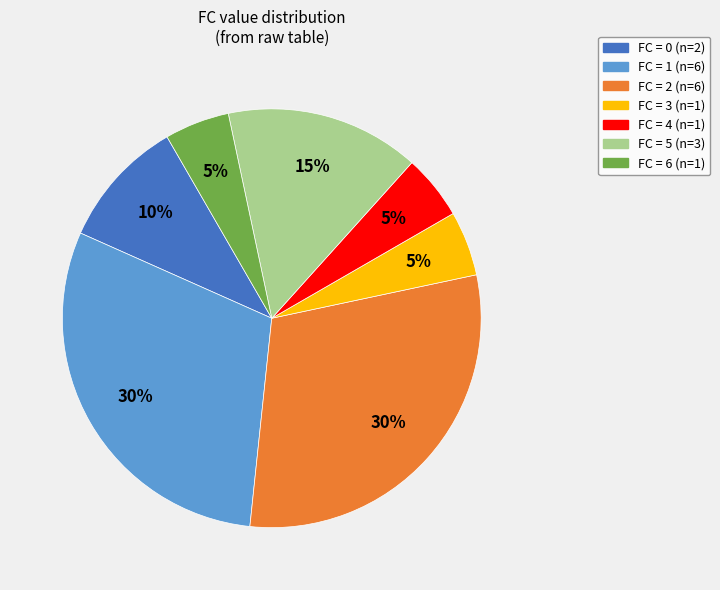

Is there any slice that represents more than half of the pie?

No